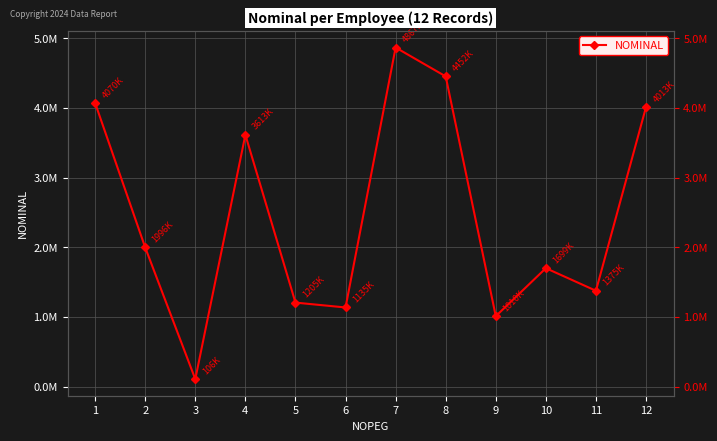

How many points are lower than both their immediate neighbors (excluding endpoints)?

4